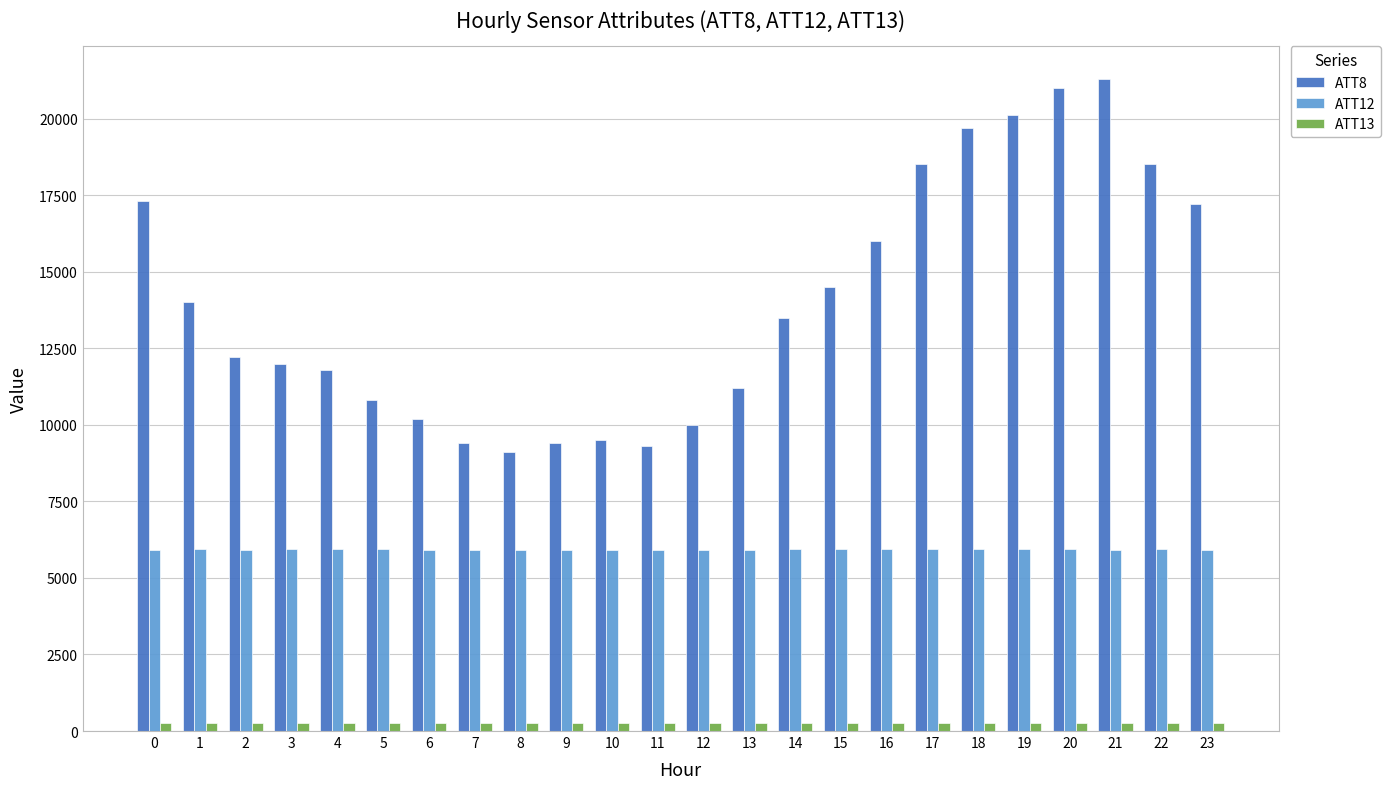

What is the total value across all series at 3?

18205.0